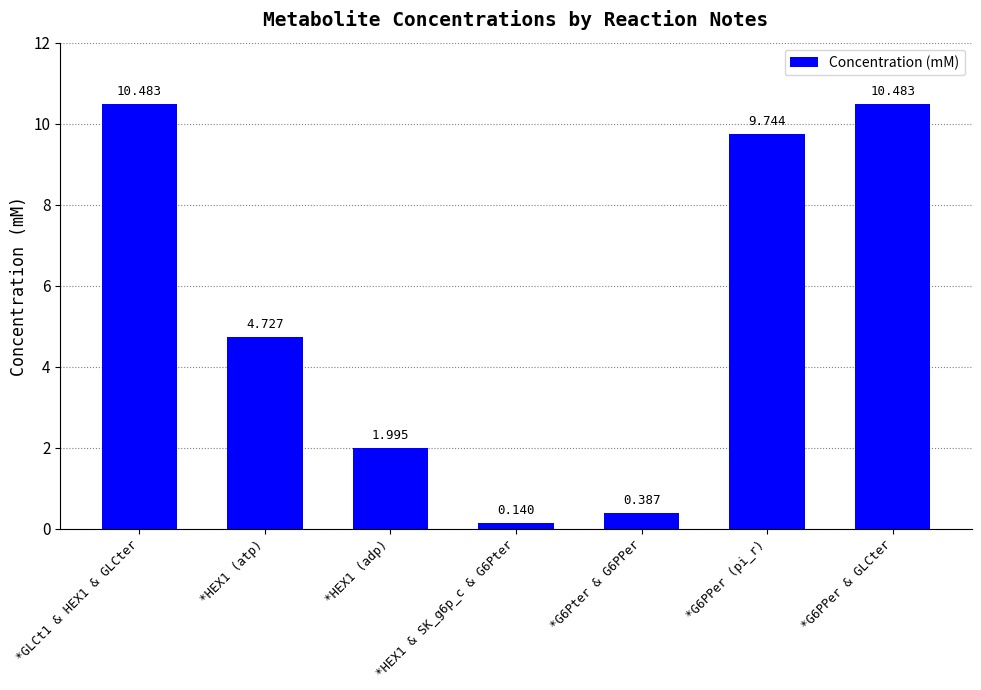

How many values are below 4?

3